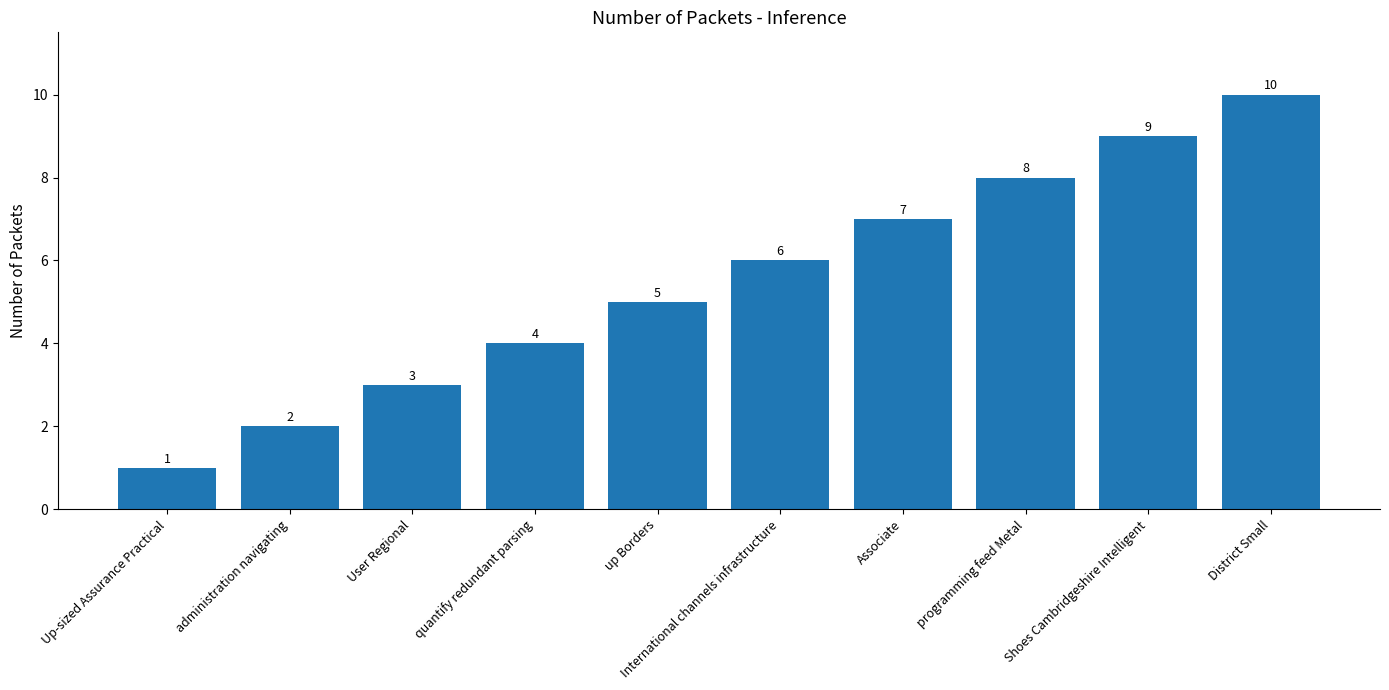

Where is the data nearest to the value 5?

up Borders